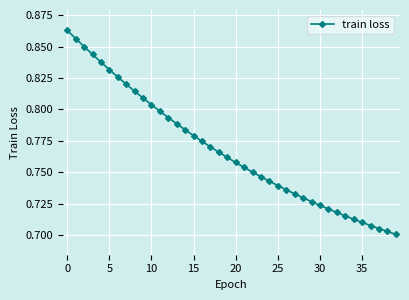

What is the difference between the second highest and second lowest values?

0.2